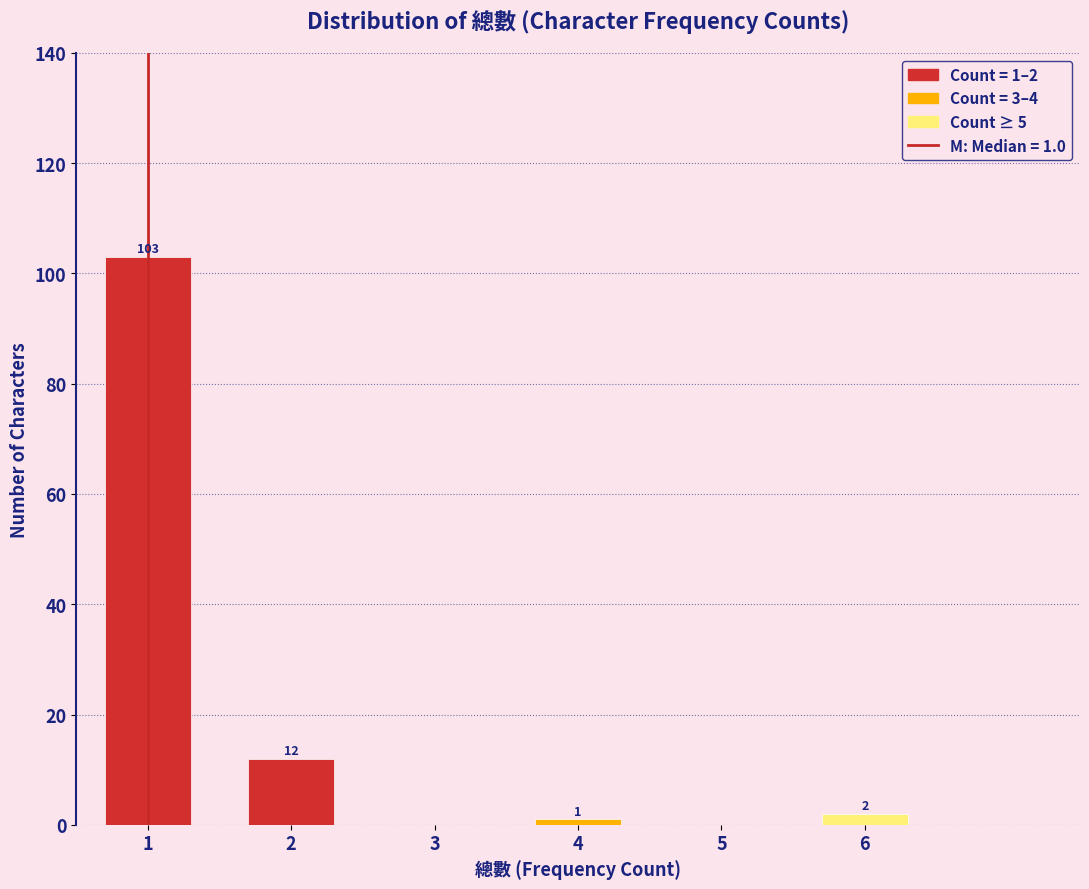

Over which range of the x-axis is the bar tallest?

0.5 to 1.5